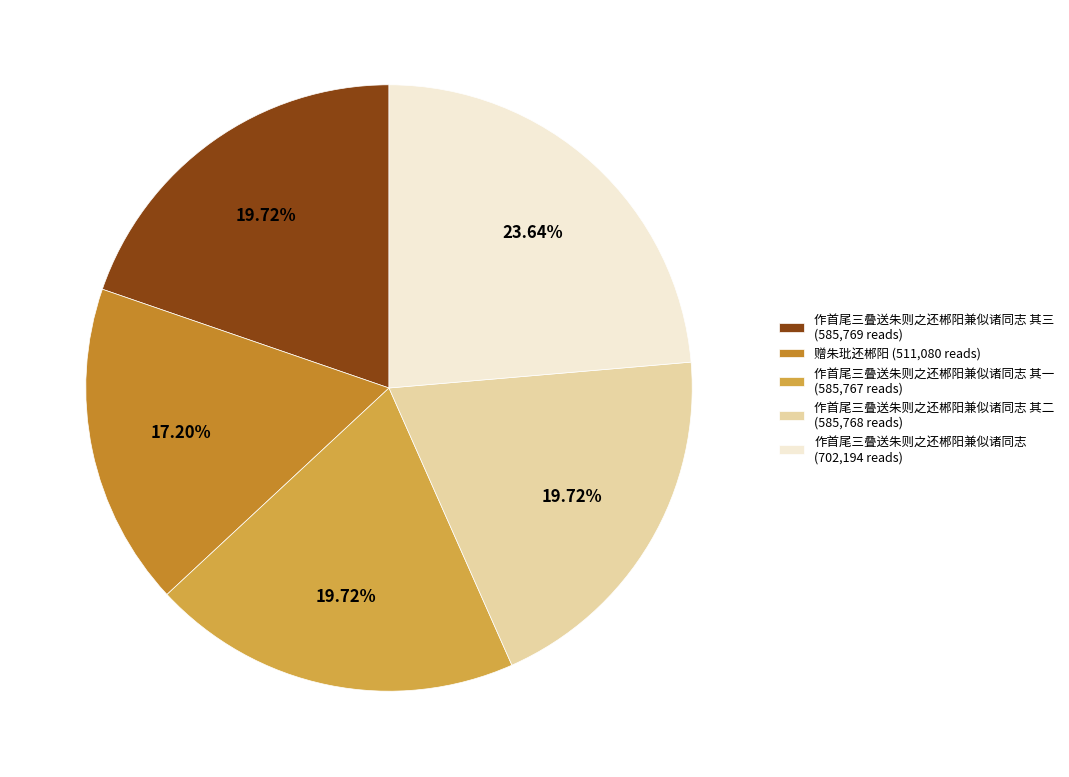

Which has a higher value, 作首尾三叠送朱则之还郴阳兼似诸同志 其一 (585,767 reads) or 作首尾三叠送朱则之还郴阳兼似诸同志 (702,194 reads)?

作首尾三叠送朱则之还郴阳兼似诸同志 (702,194 reads)